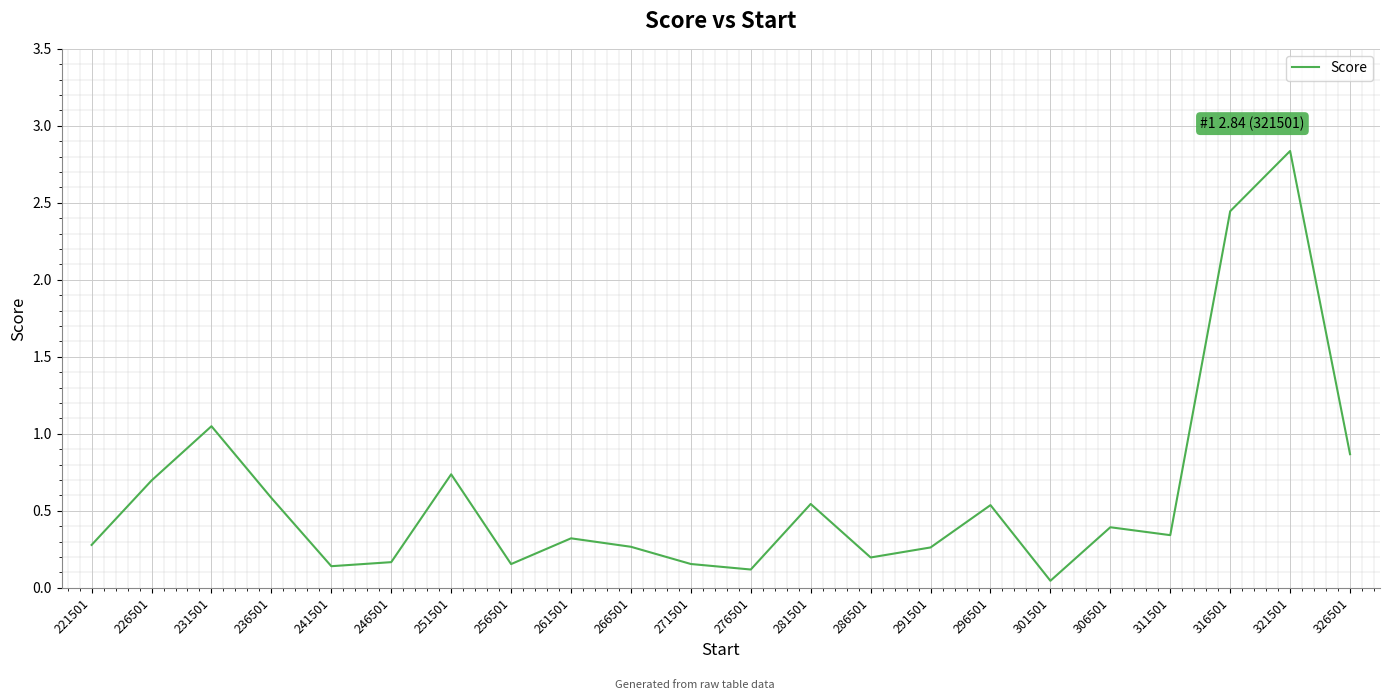

Does the chart display data point markers on the line(s)?

No